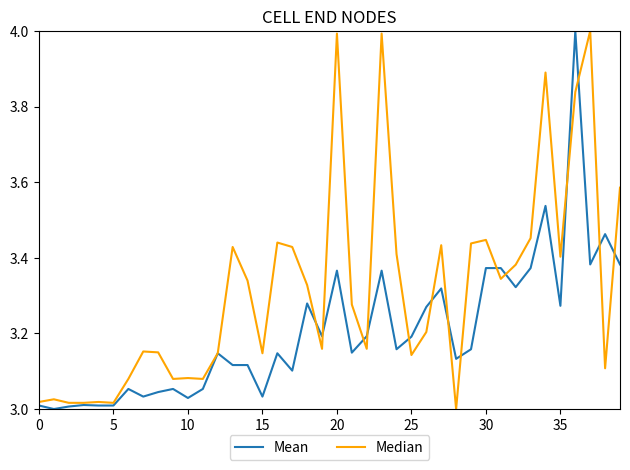

Which series has the largest total across all categories?

Median